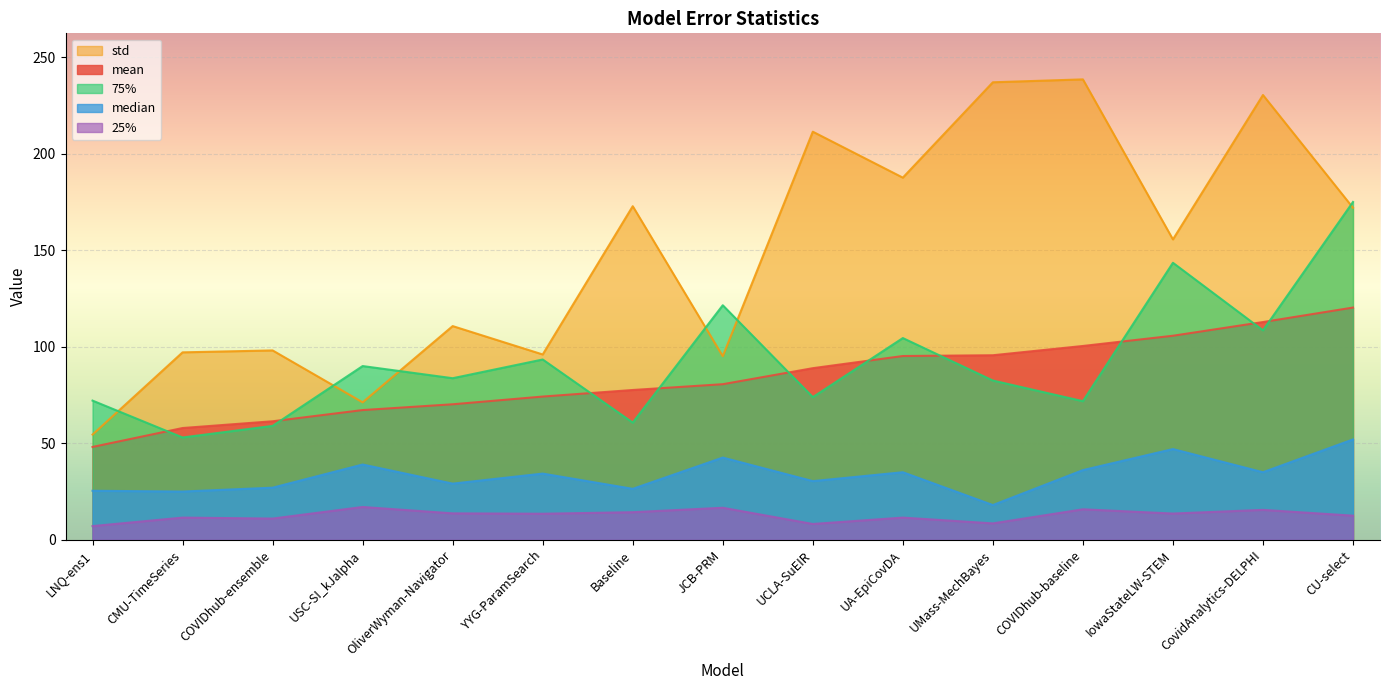

Which label corresponds to the largest value in the chart?

COVIDhub-baseline